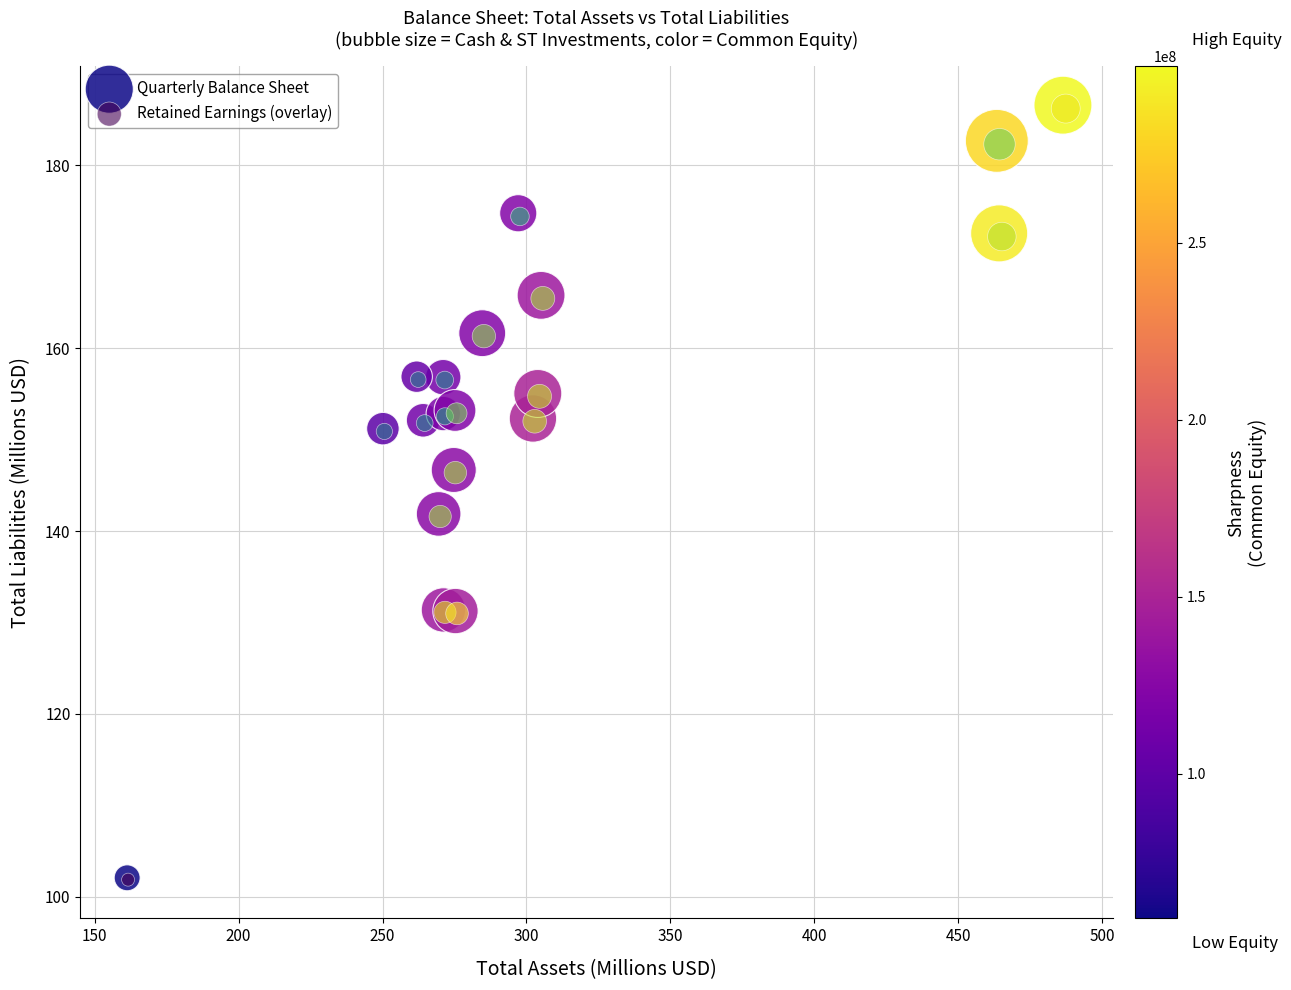

Which series has the largest Y range (max minus min)?

Quarterly Balance Sheet